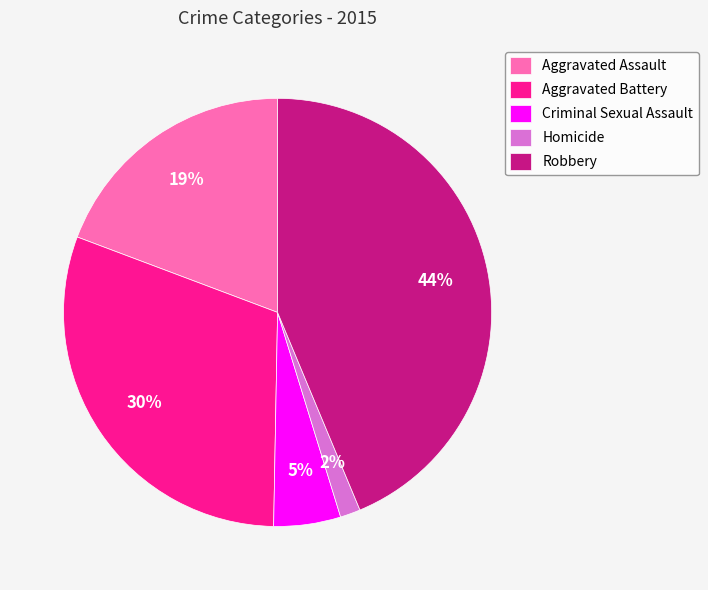

Is the sum of Homicide and Robbery greater than half?

No